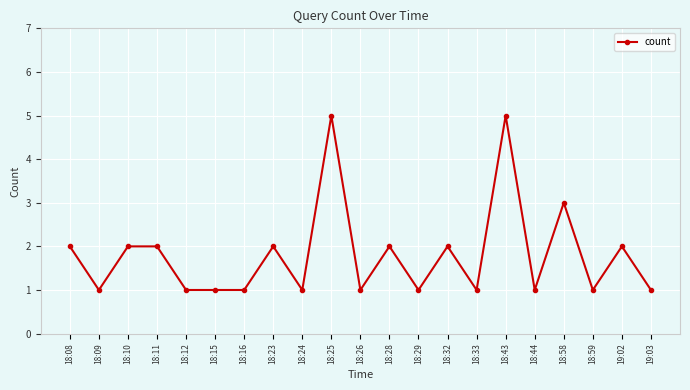

What is the difference between the maximum and minimum values?

4